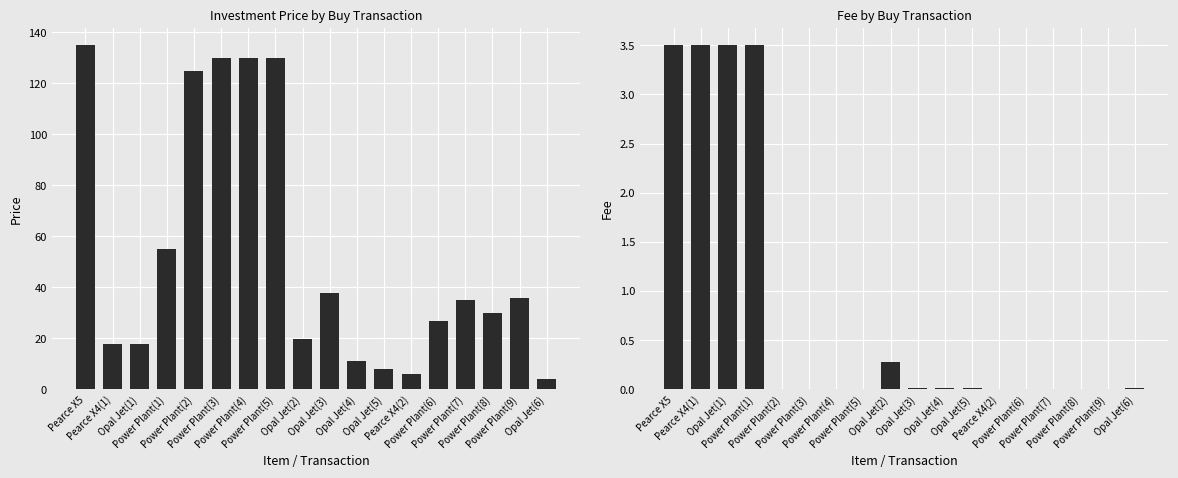

Which has a higher value, Opal Jet(1) or Power Plant(5)?

Power Plant(5)